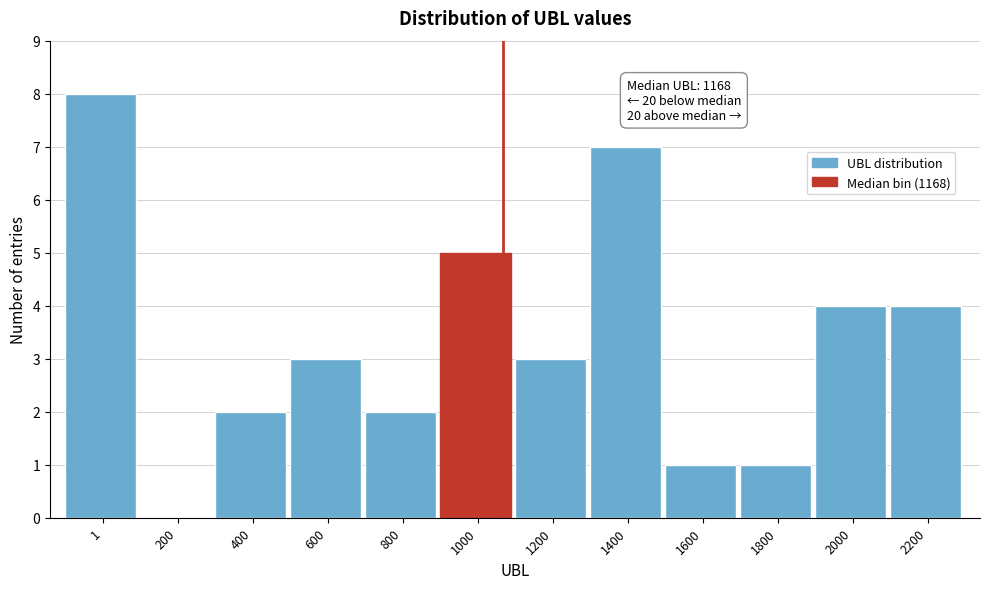

Reading left to right, extract all data points from this chart.

1=8	200=0	400=2	600=3	800=2	1000=5	1200=3	1400=7	1600=1	1800=1	2000=4	2200=4